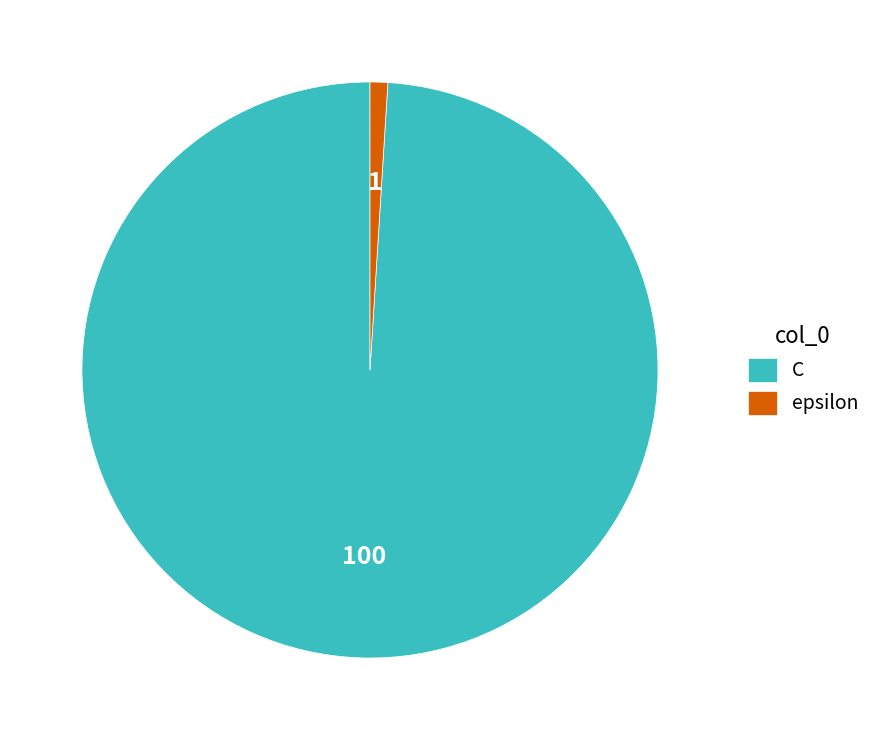

Is there a majority slice in this chart?

Yes